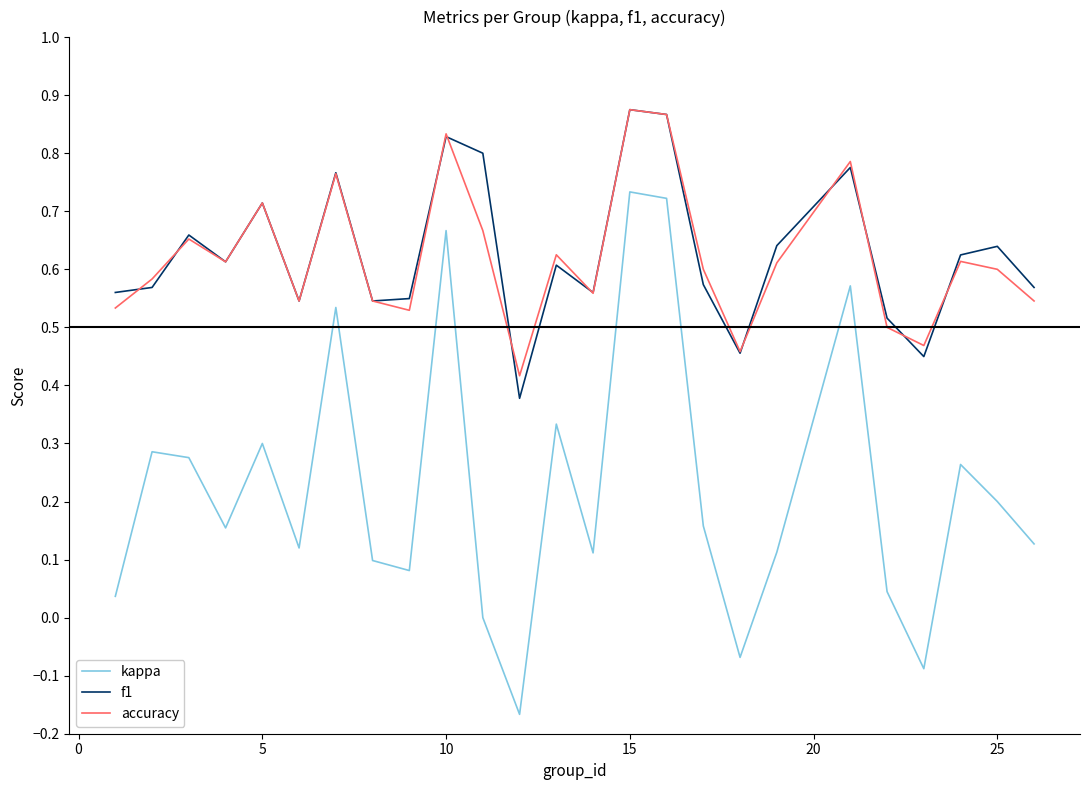

True or false: accuracy and kappa cross at least once.

False